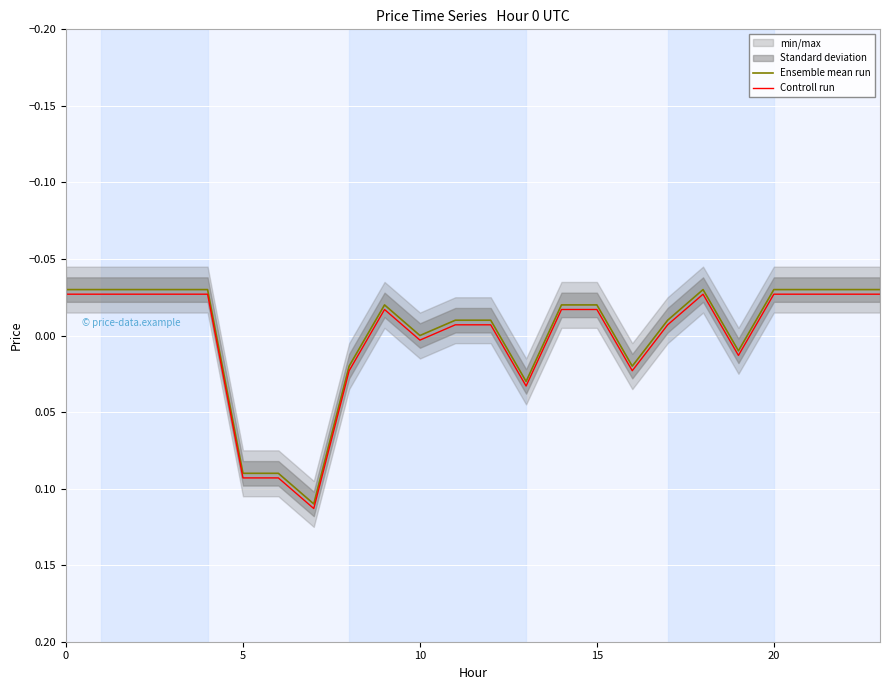

How many negative values does the Ensemble mean run series have?

16